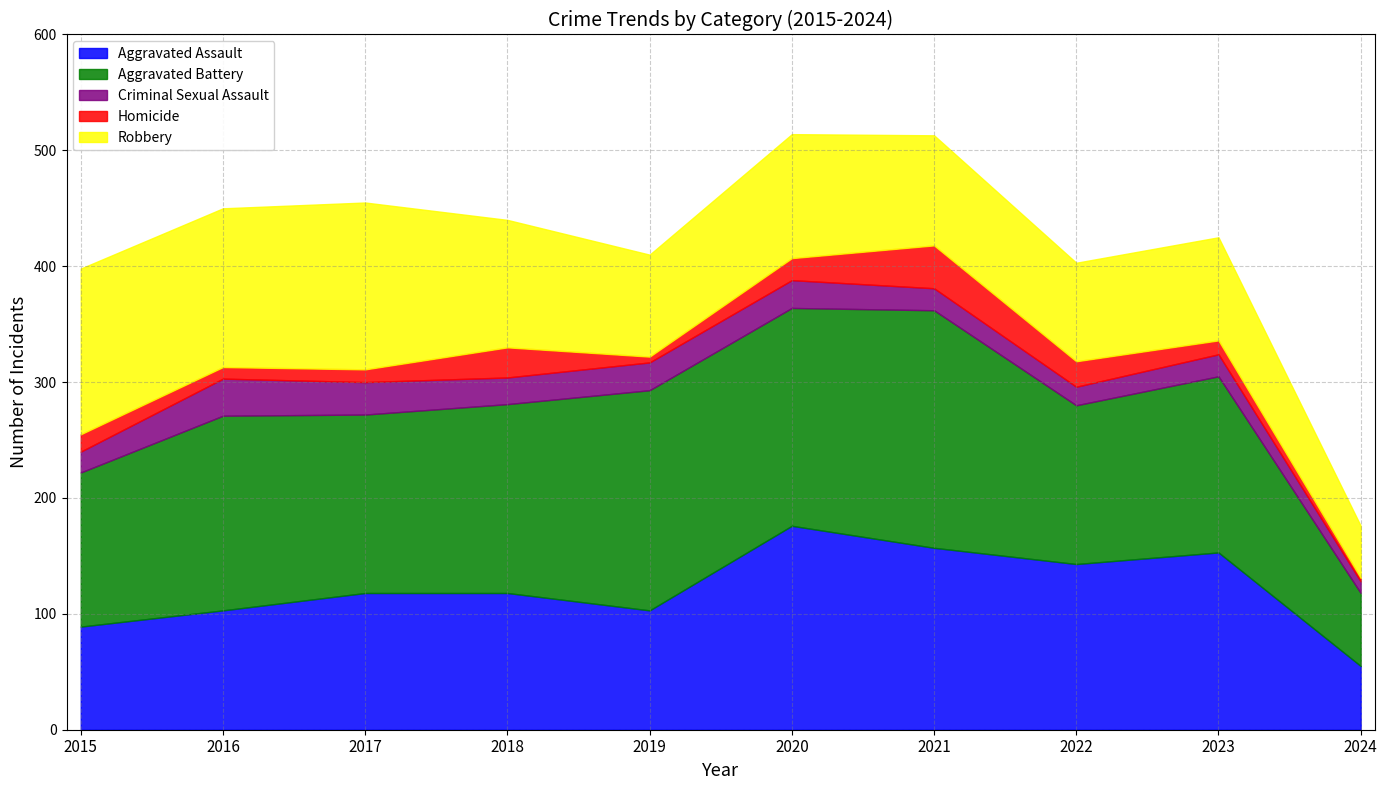

Between 2018 and 2019, which is larger?

2018